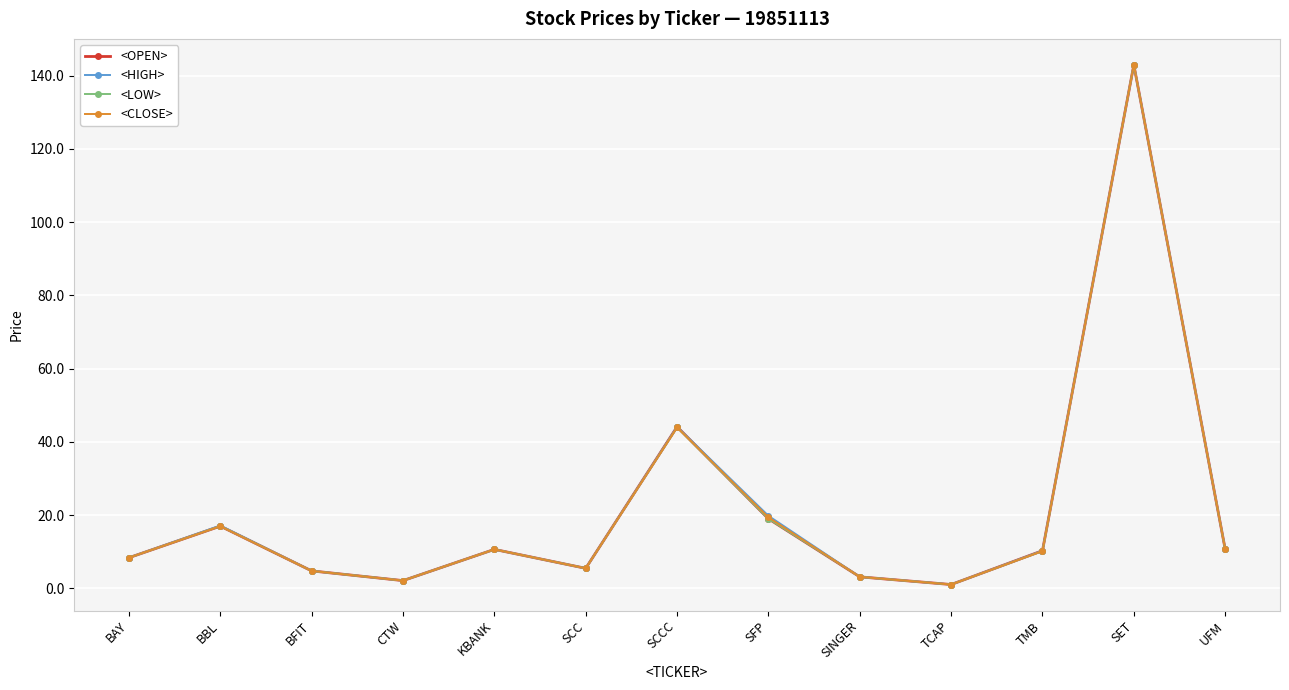

Read the <HIGH> value at BAY.

8.4